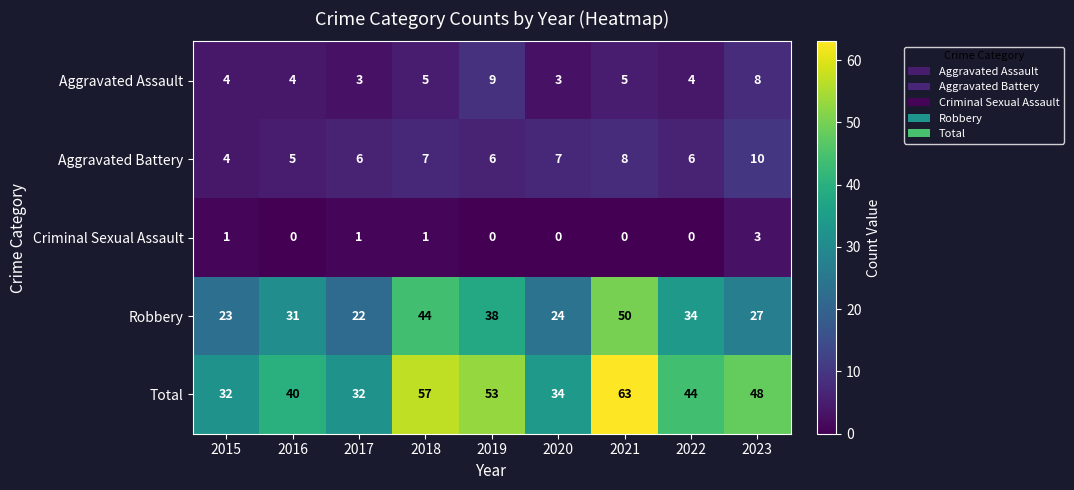

What is the maximum value shown in the chart?

63